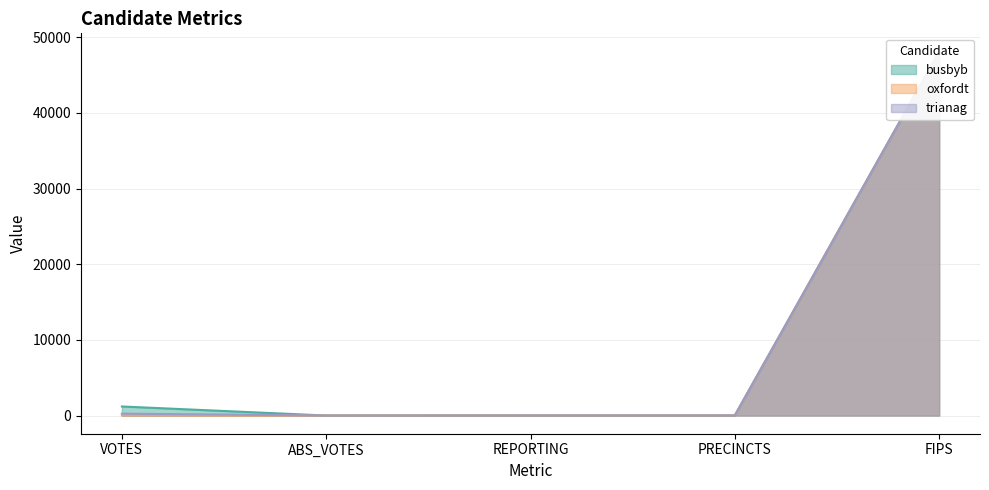

True or false: trianag and busbyb cross at least once.

False